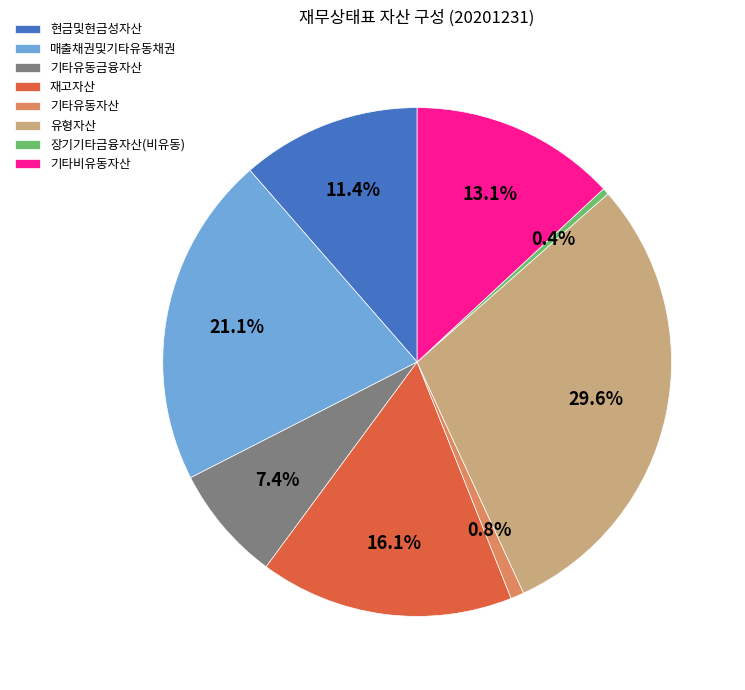

How many segments does this pie chart have?

8